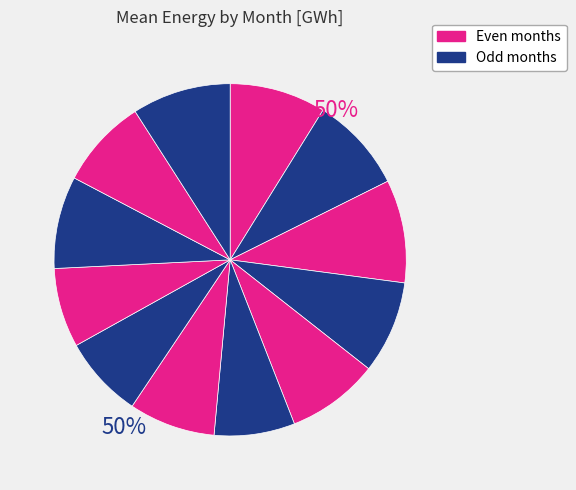

What percentage is the 4 slice, to the nearest percent?

8%